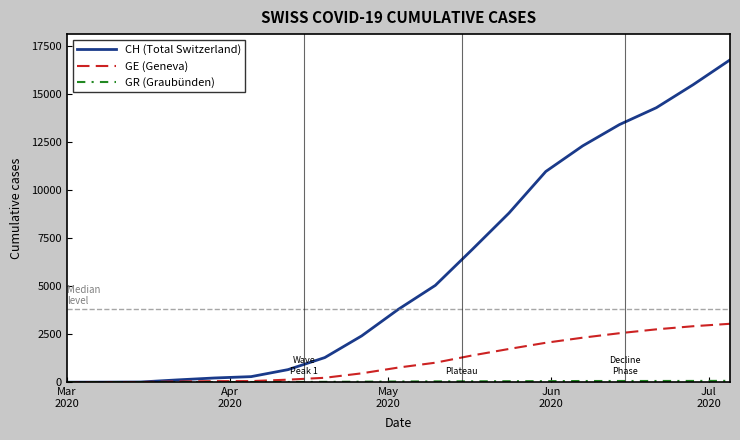

What is the maximum value shown in the chart?

16760